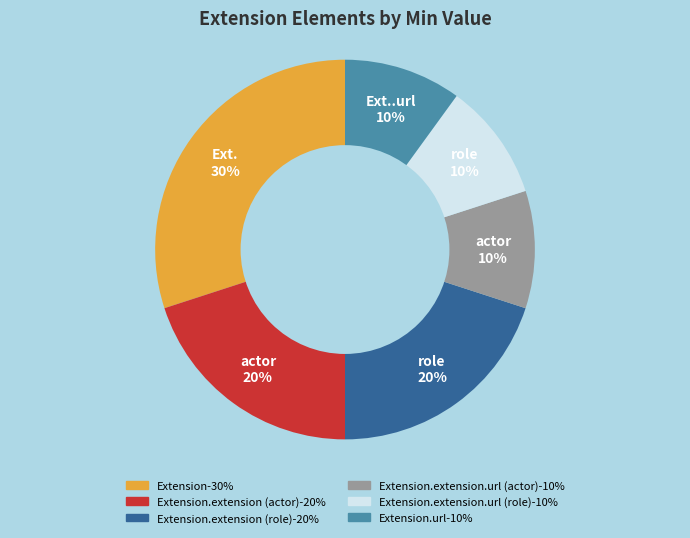

To the nearest percent, what is the difference between the largest and smallest slice percentages?

20%